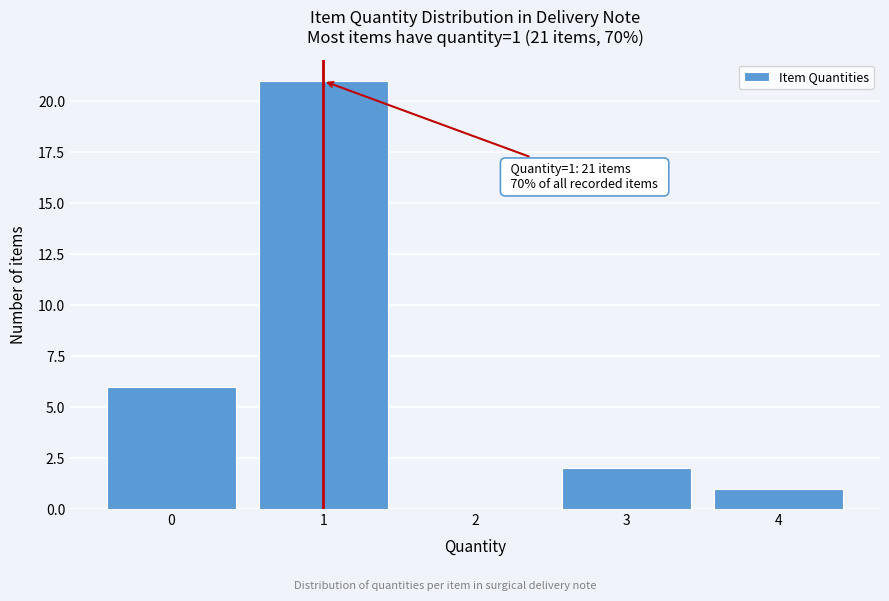

Which range on the x-axis has the tallest bar?

0.5 to 1.5